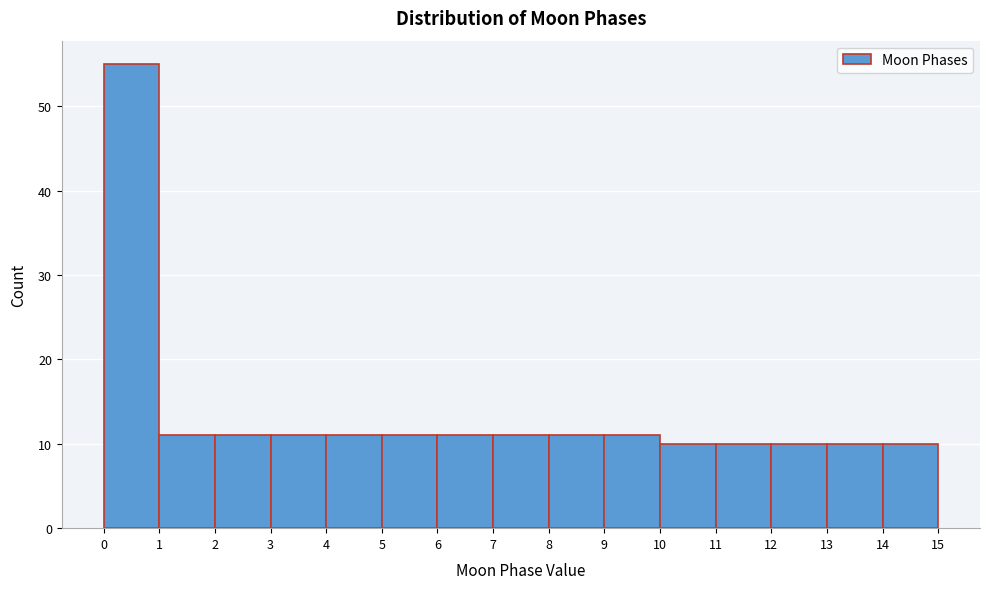

Which range on the x-axis has the tallest bar?

0 to 1